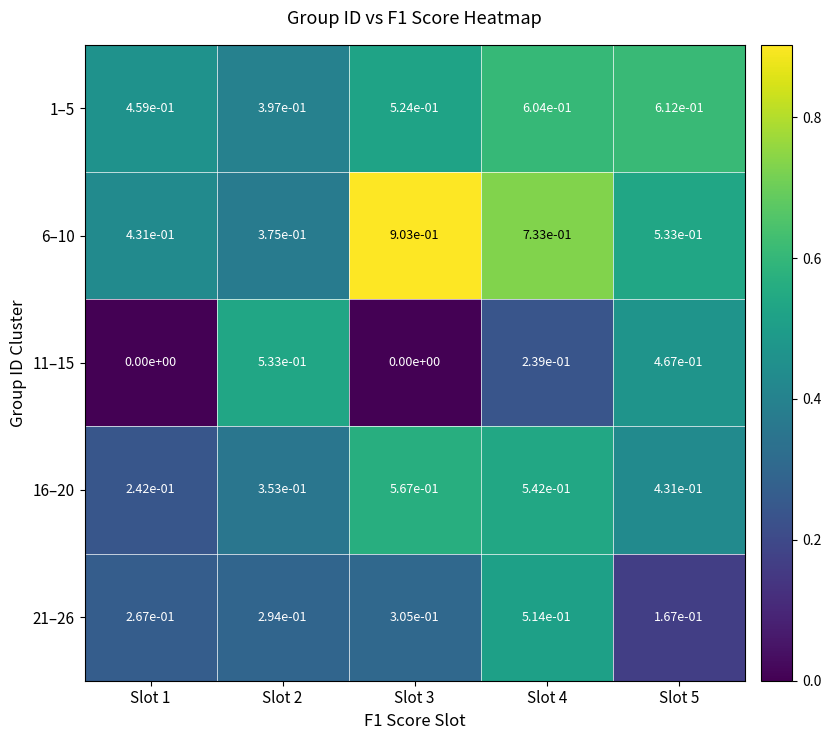

True or false: 16–20 has a value of 0.9 at Slot 4.

False